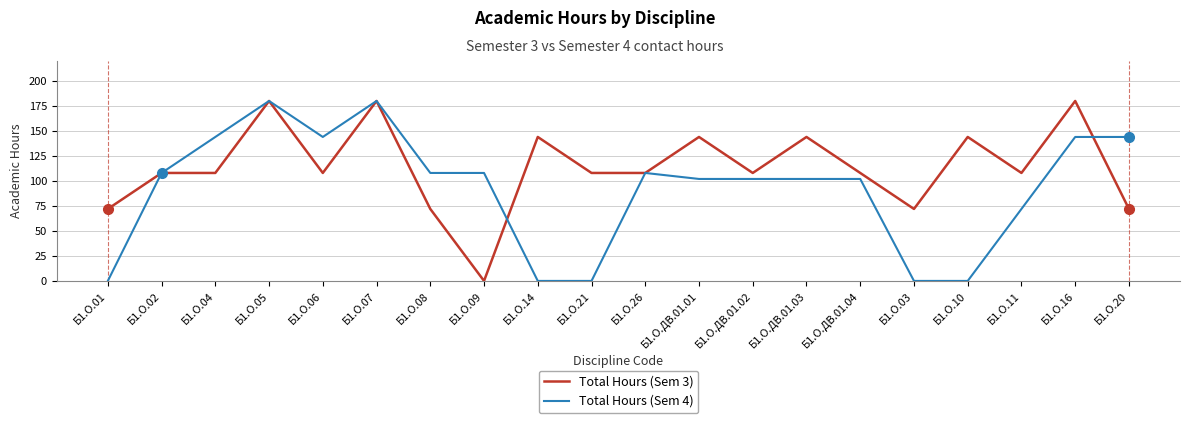

Rank the series by their average value, from lowest to highest.

Total Hours (Sem 4), Total Hours (Sem 3)